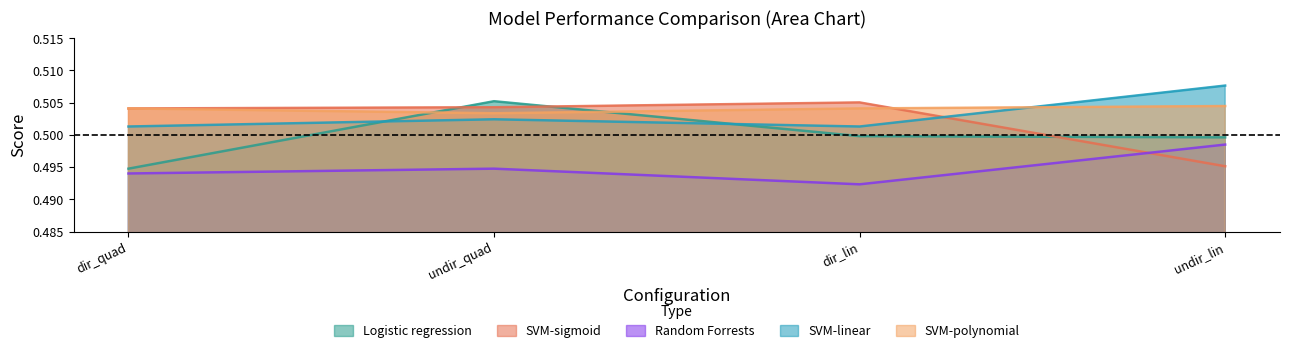

At which category is the sum across all series the highest?

undir_quad